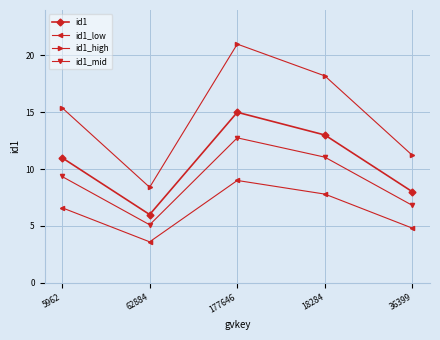

Count the number of categories in the chart.

5